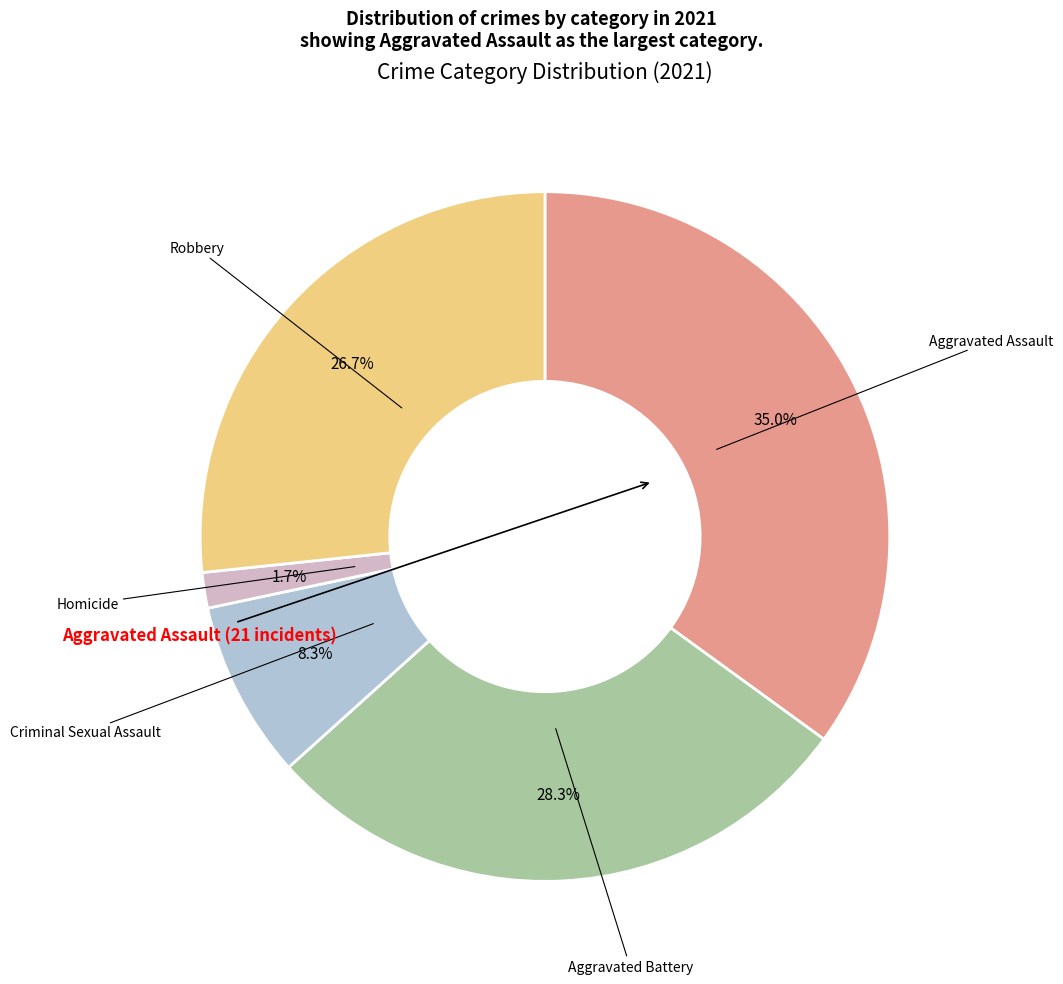

Count the number of slices in the pie.

5